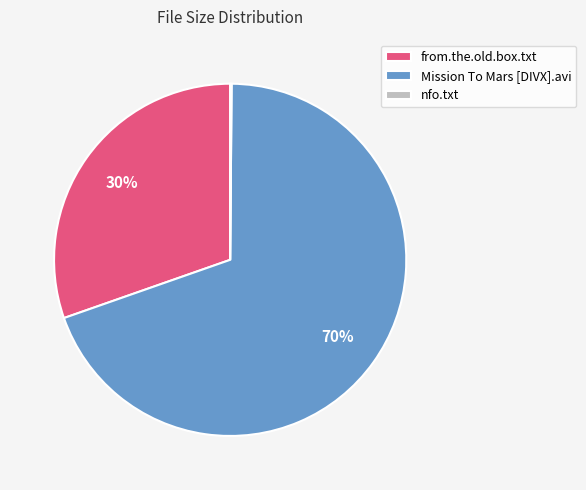

What percentage is the Mission To Mars [DIVX].avi slice, to the nearest percent?

70%